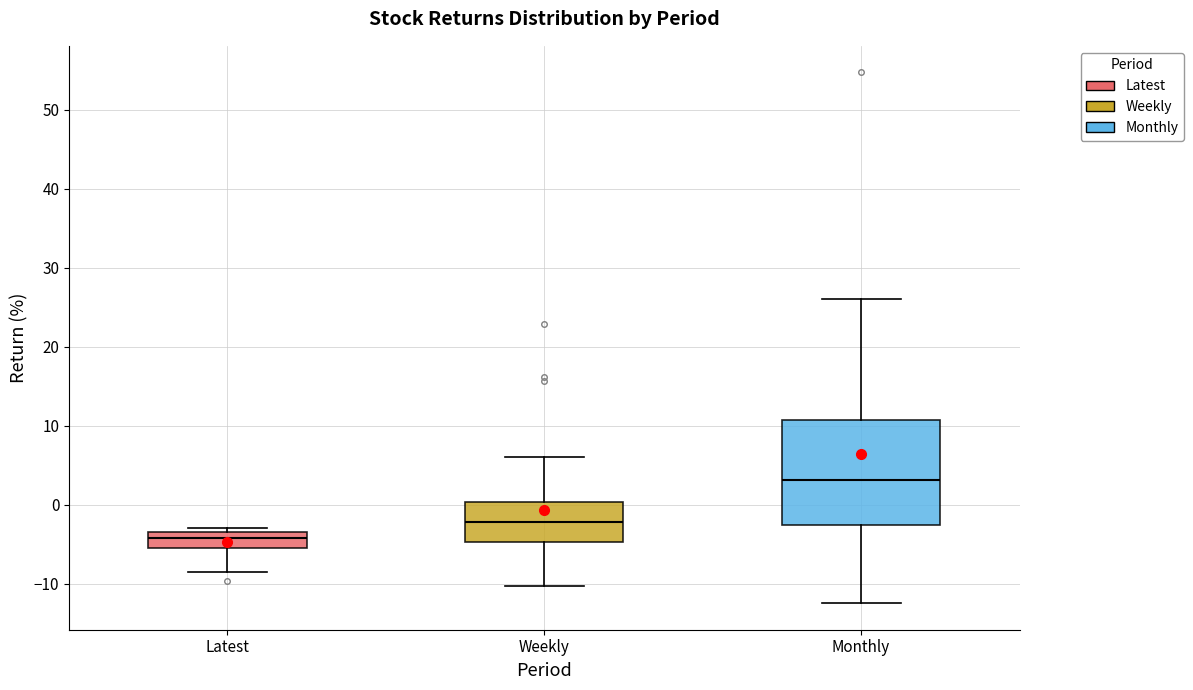

Which box is the tallest, from its lower edge to its upper edge?

Monthly